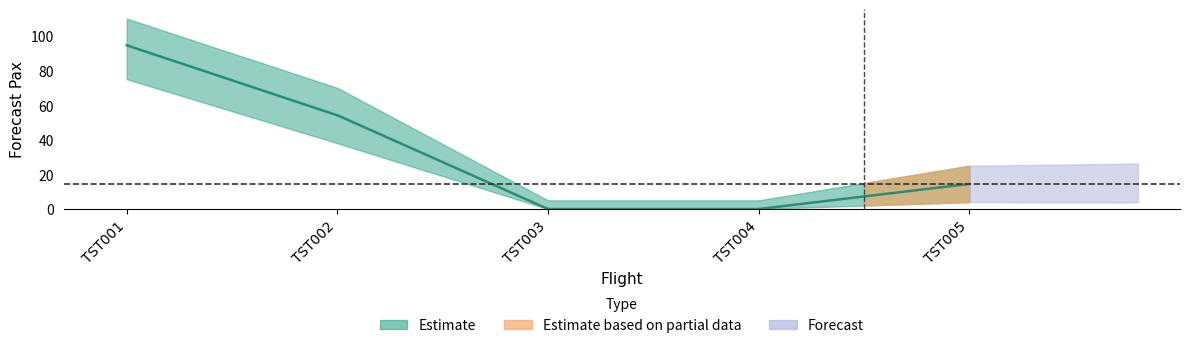

Does the chart display data point markers on the line(s)?

No